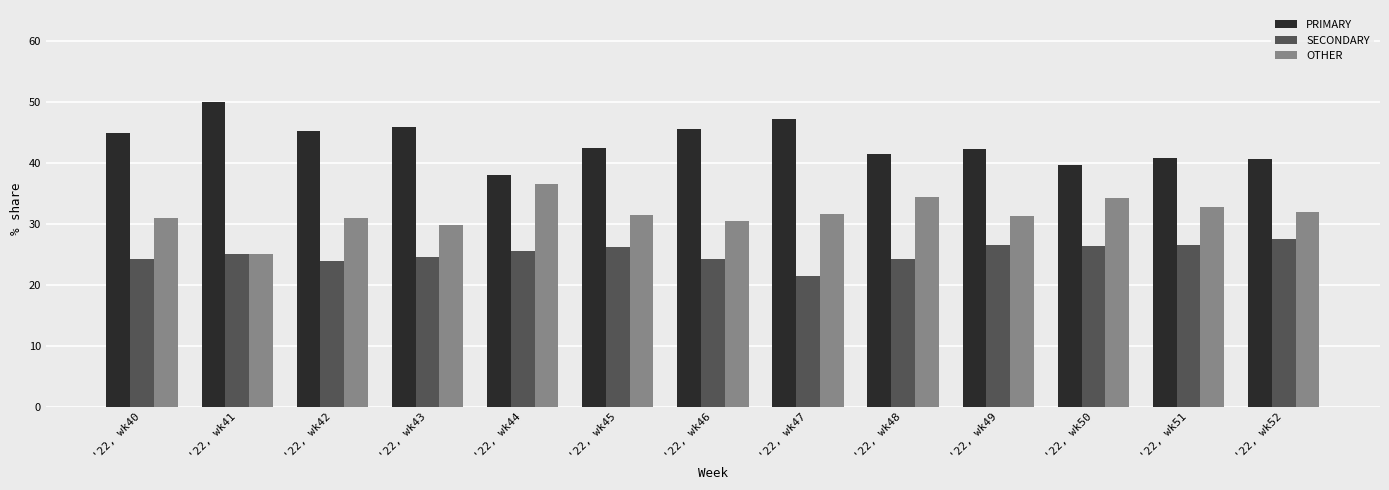

True or false: OTHER has a value of 29.7 at '22, wk43.

True